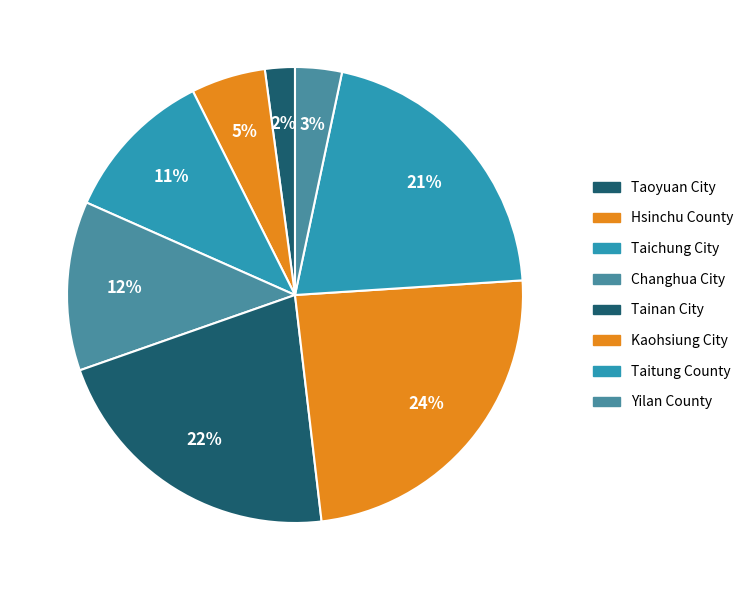

Approximately how many times larger is the value at Changhua City compared to Taichung City?

1.1